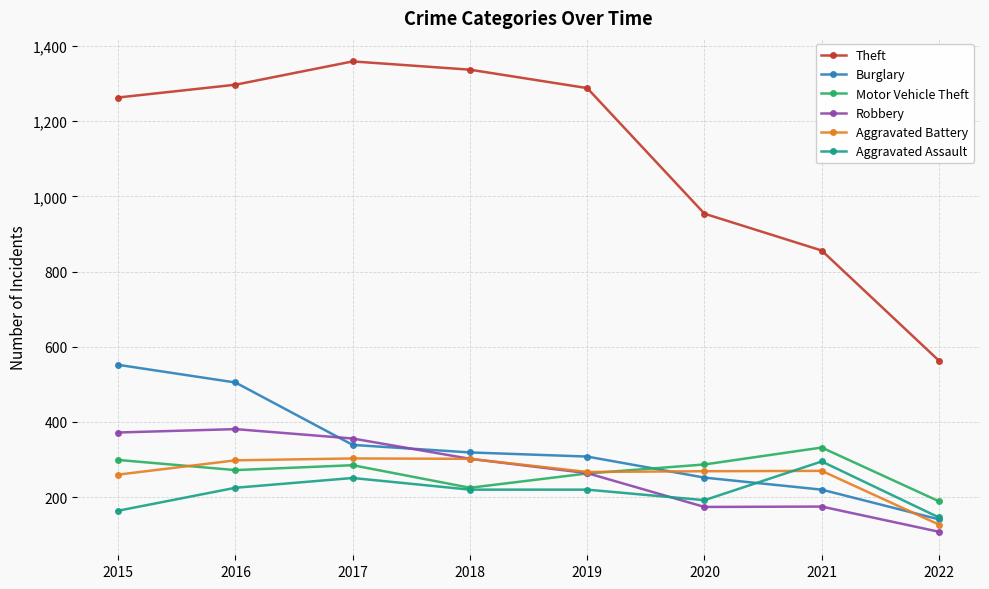

Between 2018 and 2020, which series saw the biggest shift?

Theft